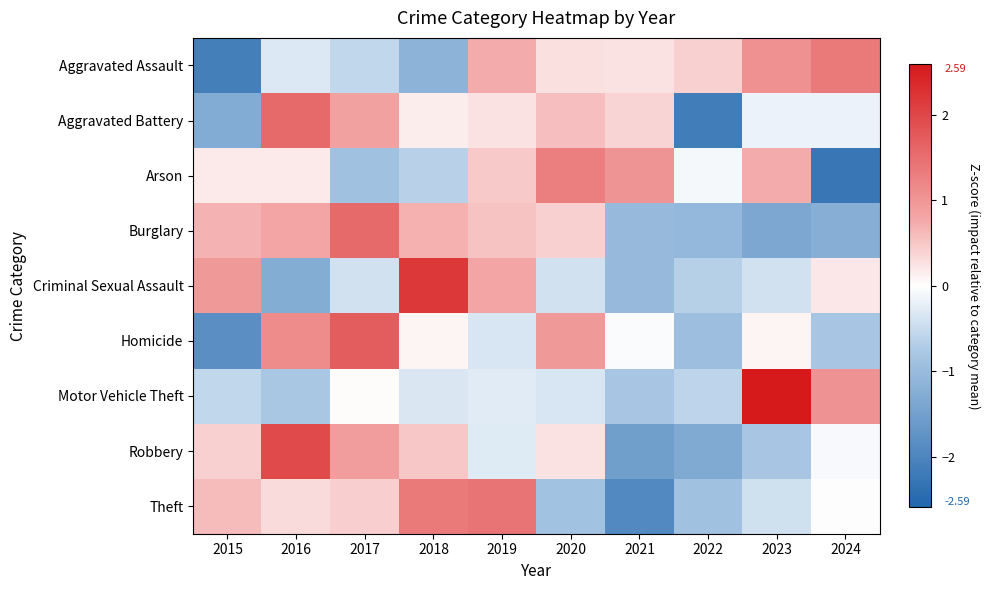

What is the smallest value displayed?

-2.3